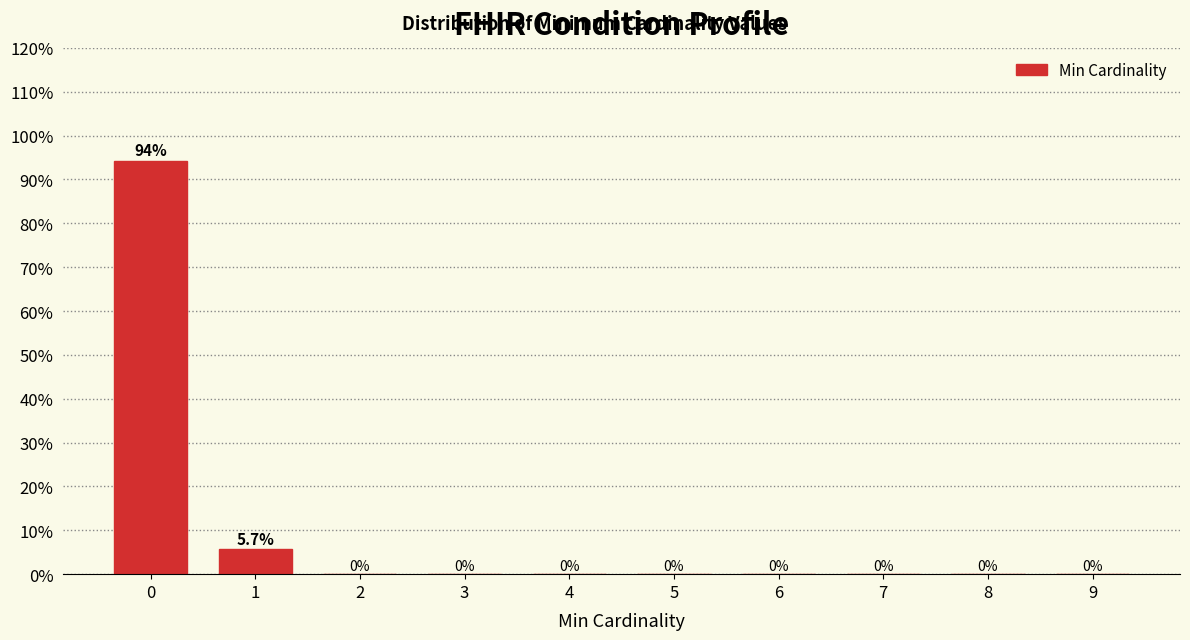

Reading right to left, what are all the values shown in this chart?

9=0.0	8=0.0	7=0.0	6=0.0	5=0.0	4=0.0	3=0.0	2=0.0	1=5.7	0=94.3